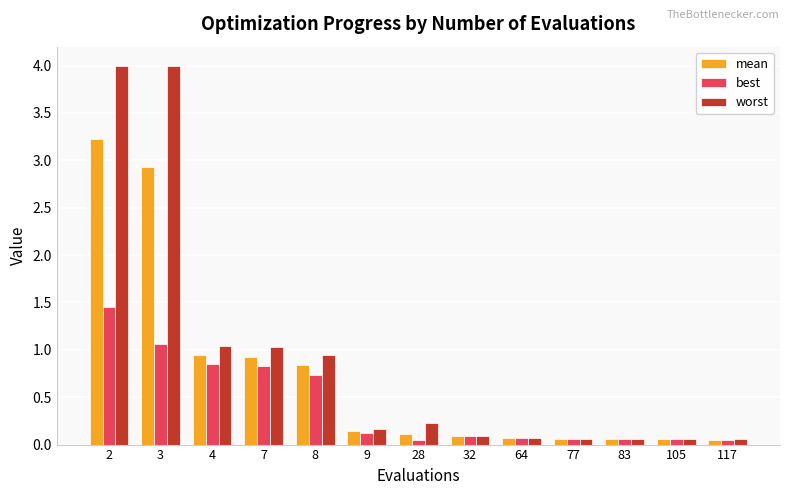

Rank the series by their average value, from lowest to highest.

best, mean, worst